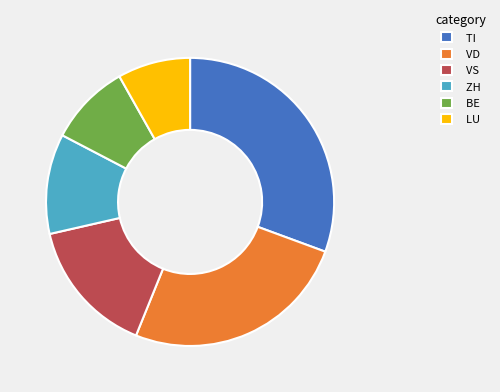

Is it true that TI is 16% of the pie?

False